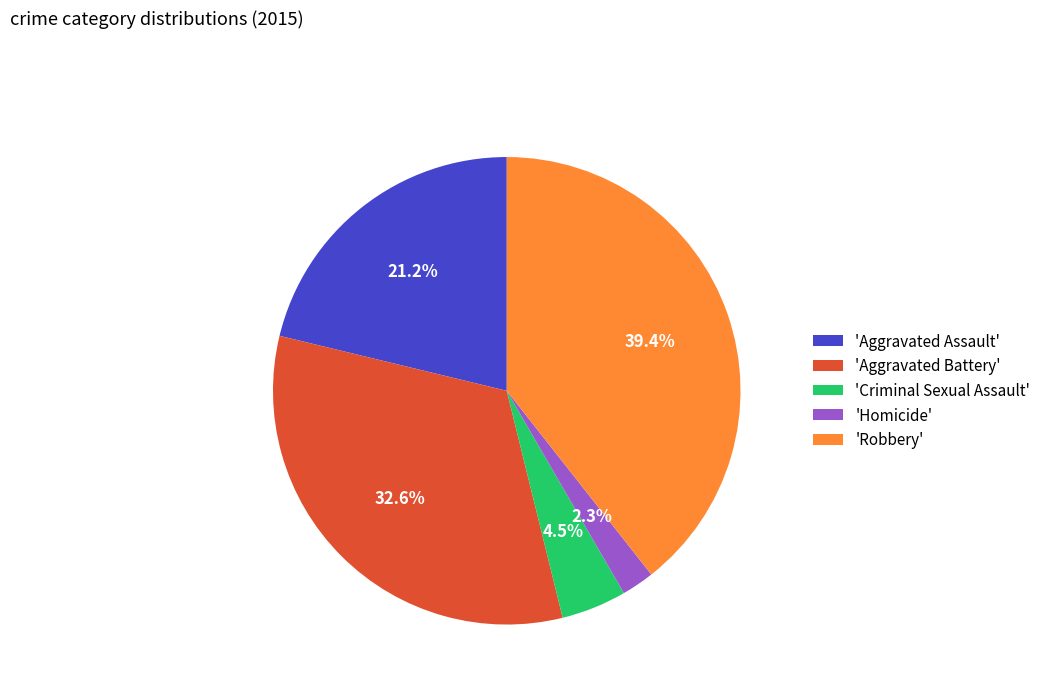

What portion of the pie excludes 'Criminal Sexual Assault'?

95.5%